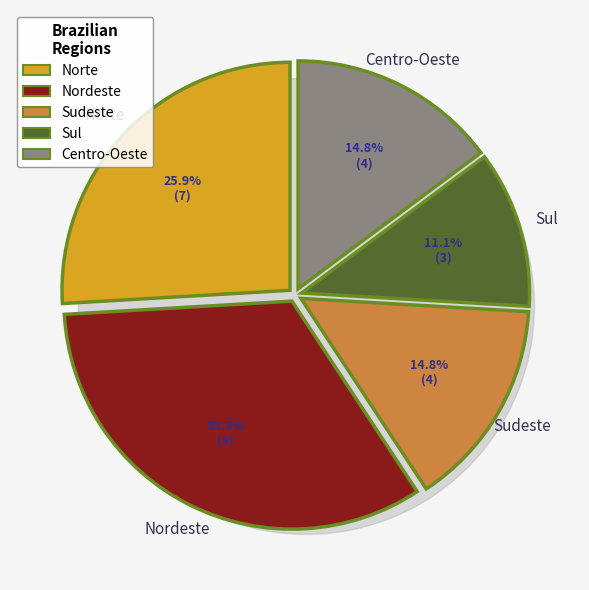

To the nearest percent, what portion does Sul represent?

11%